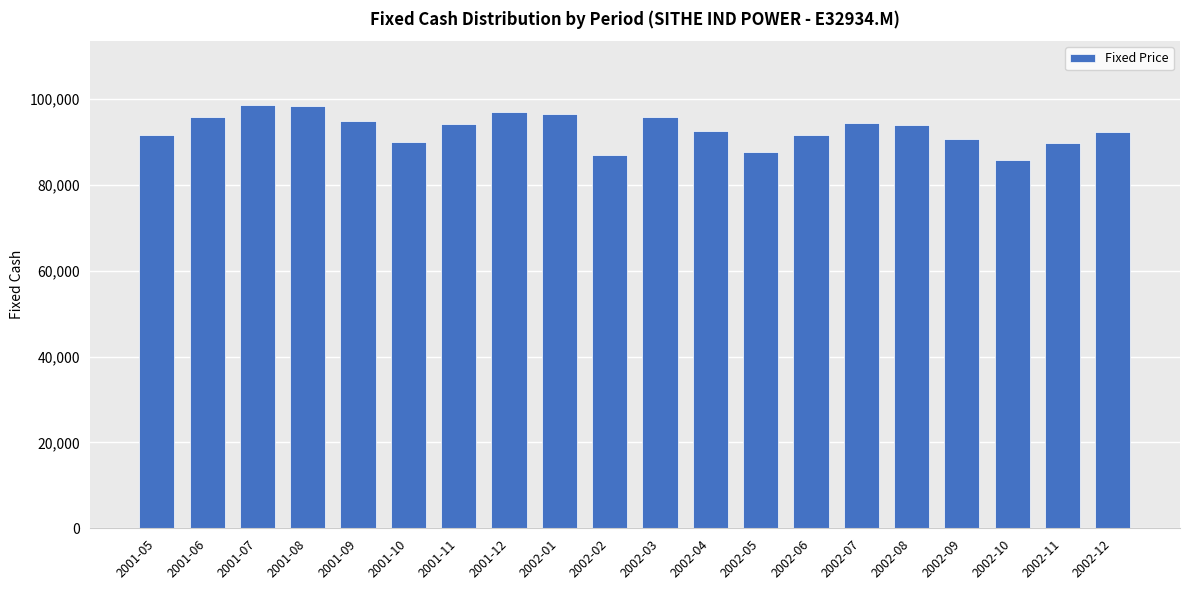

Count the number of categories in the chart.

20